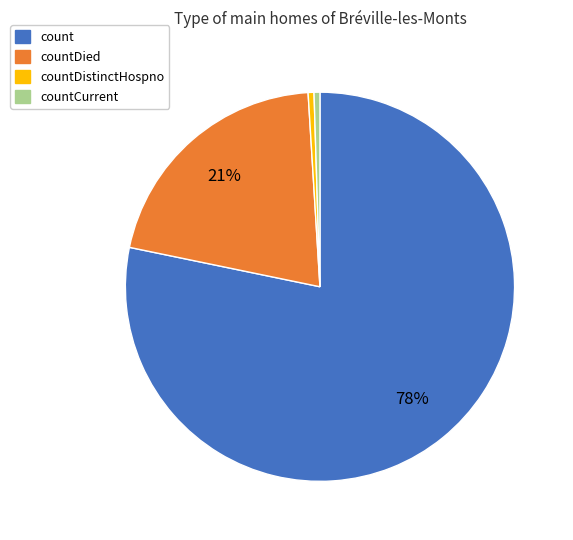

To the nearest percent, what is the average slice percentage?

25%